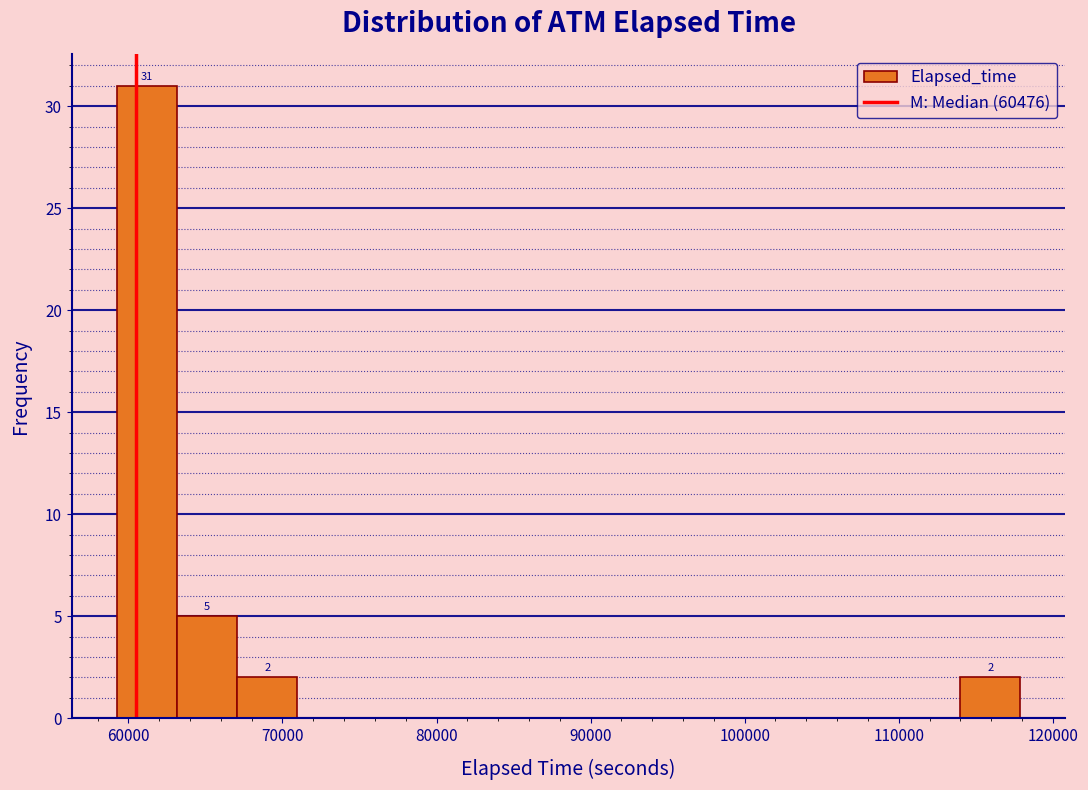

Read against the x-axis, roughly where is the centre of the tallest bar?

61000